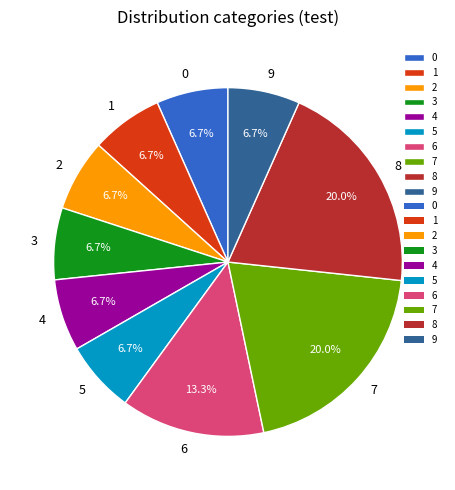

To the nearest percent, what percentage of the pie is 6?

13%